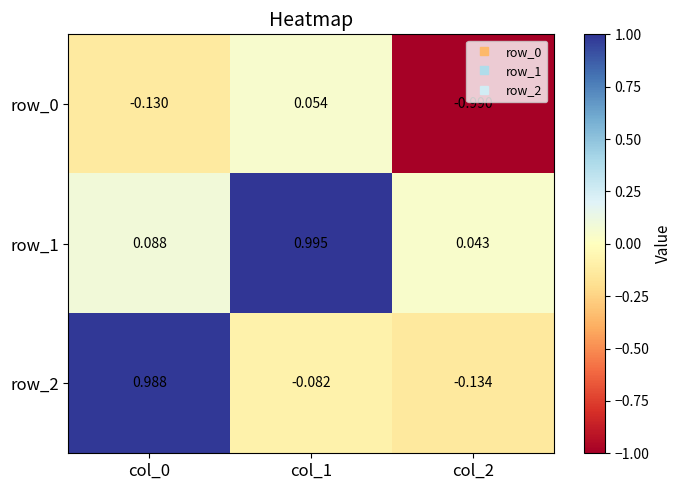

Is the value of row_0 at col_1 greater than the value of row_2 at col_0?

No